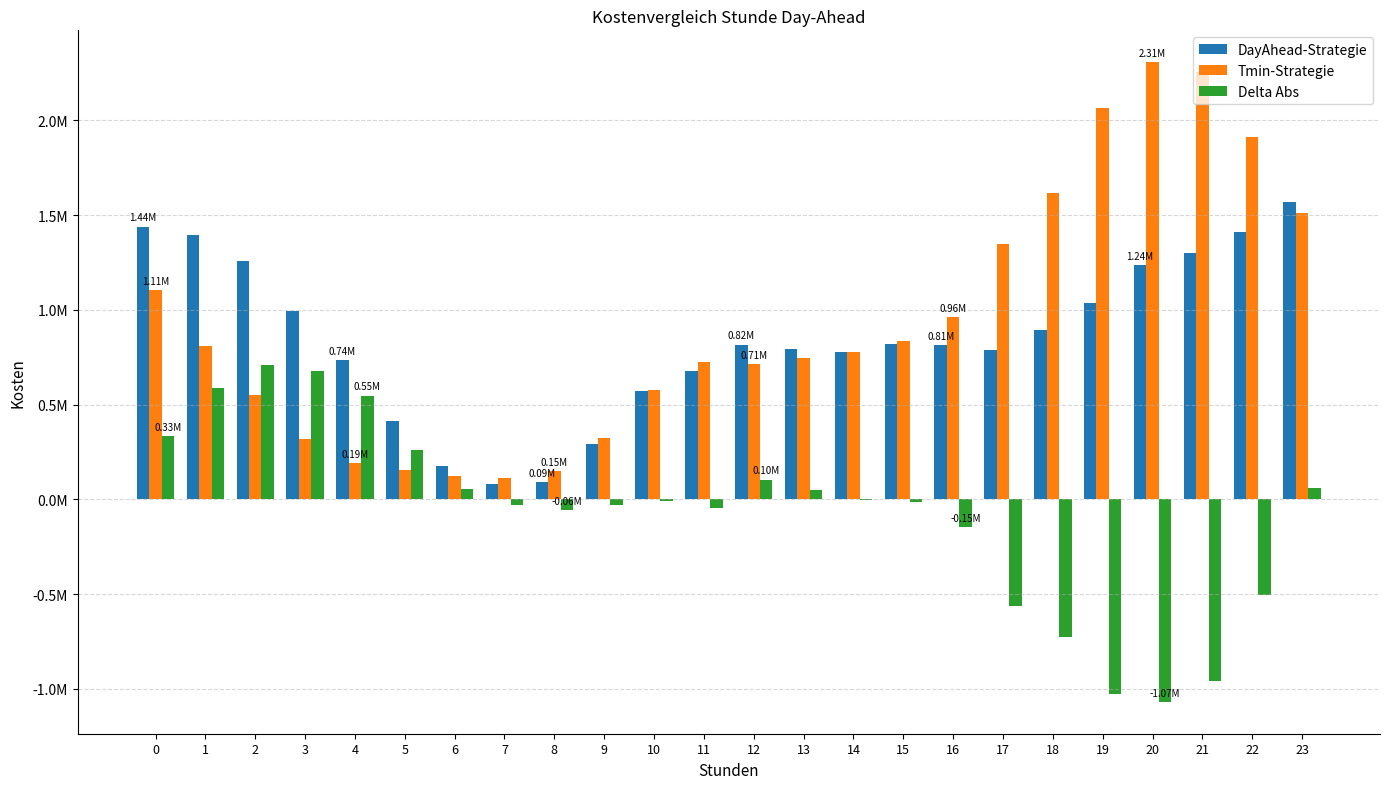

What is the difference between the Tmin-Strategie values at 13 and 12?

33712.2